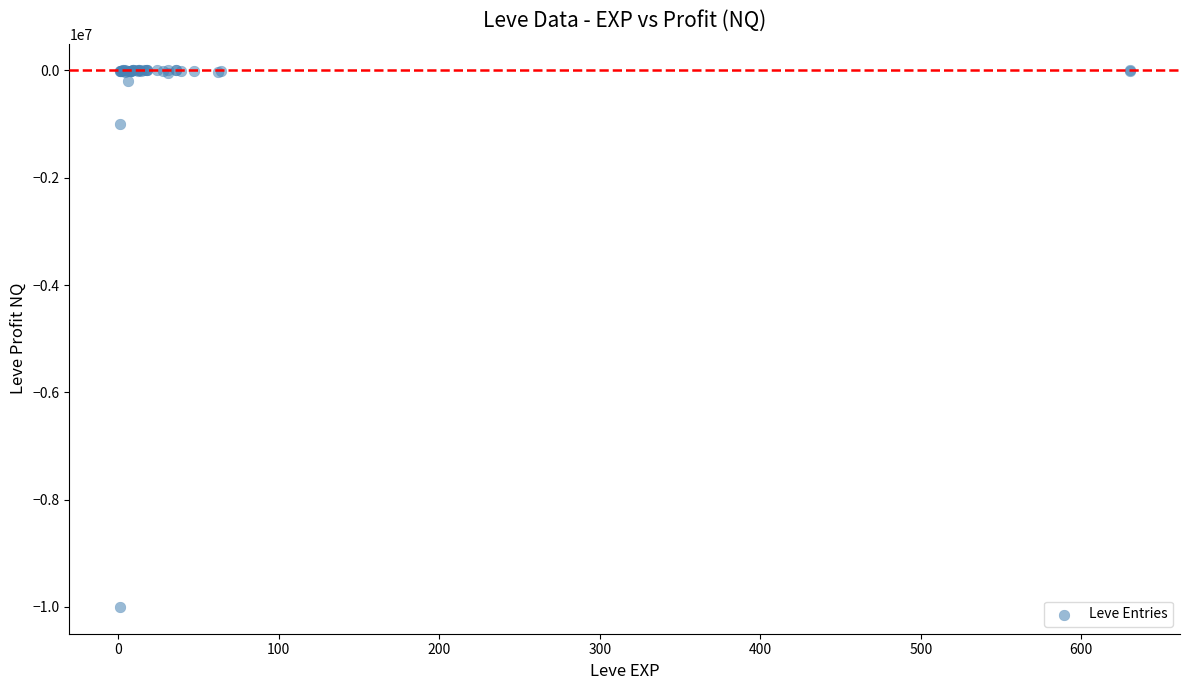

What Y value in the scatter plot is closest to -5000066?

-1002387.0